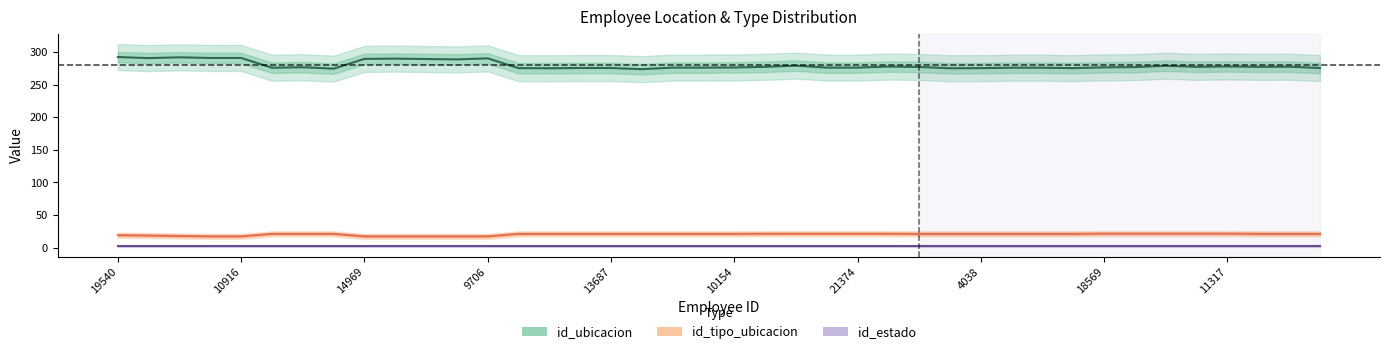

Which series has the largest range (max minus min)?

id_ubicacion